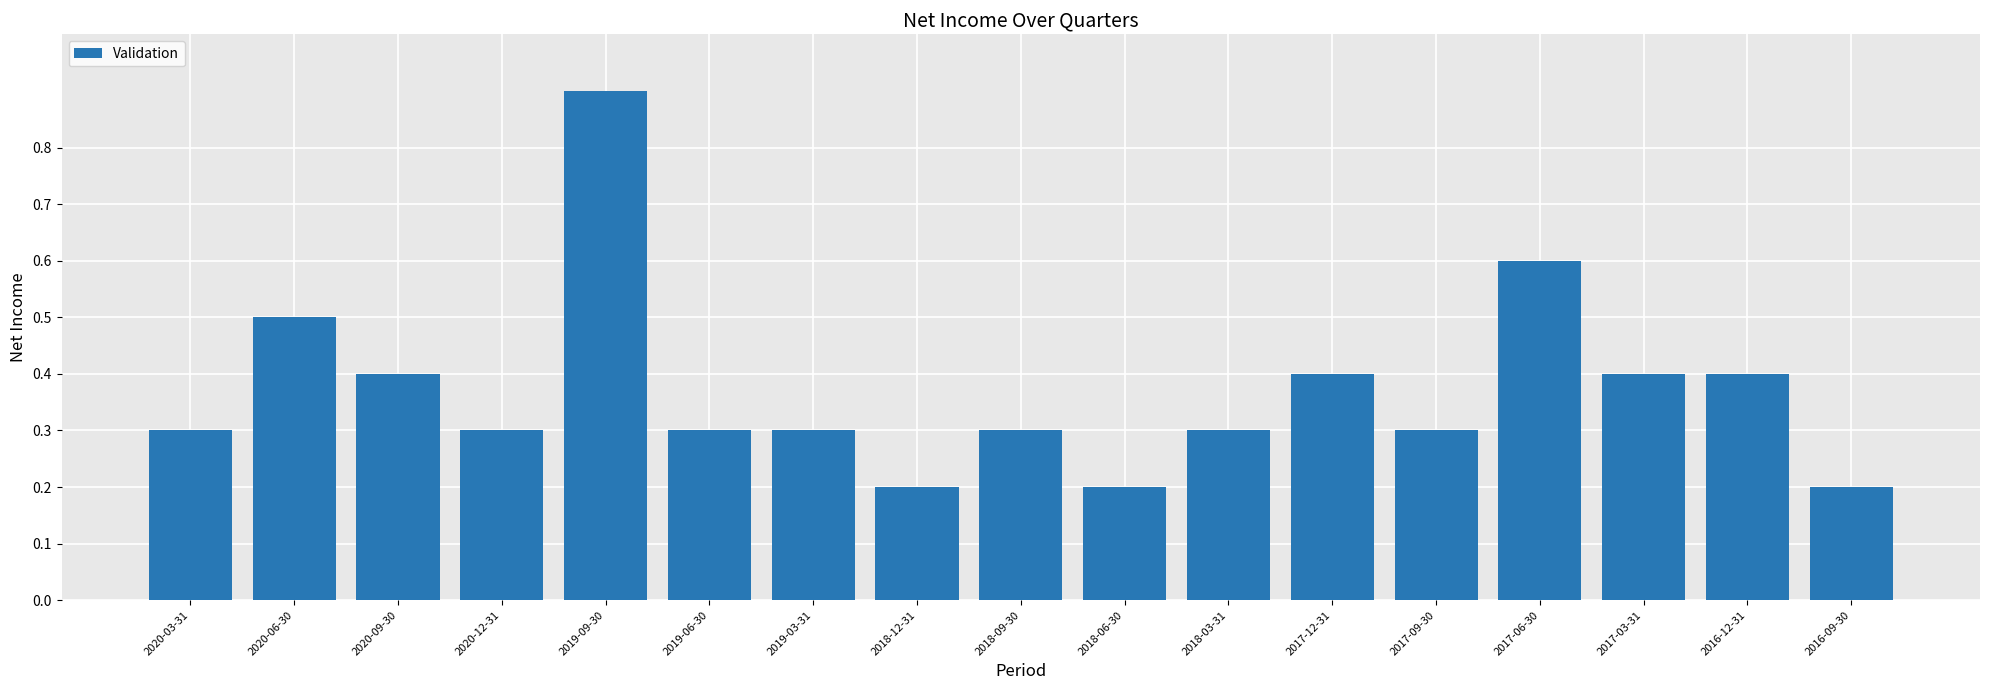

Rank the categories by value from highest to lowest.

2019-09-30, 2017-06-30, 2020-06-30, 2020-09-30, 2017-12-31, 2017-03-31, 2016-12-31, 2020-03-31, 2020-12-31, 2019-06-30, 2019-03-31, 2018-09-30, 2018-03-31, 2017-09-30, 2018-12-31, 2018-06-30, 2016-09-30